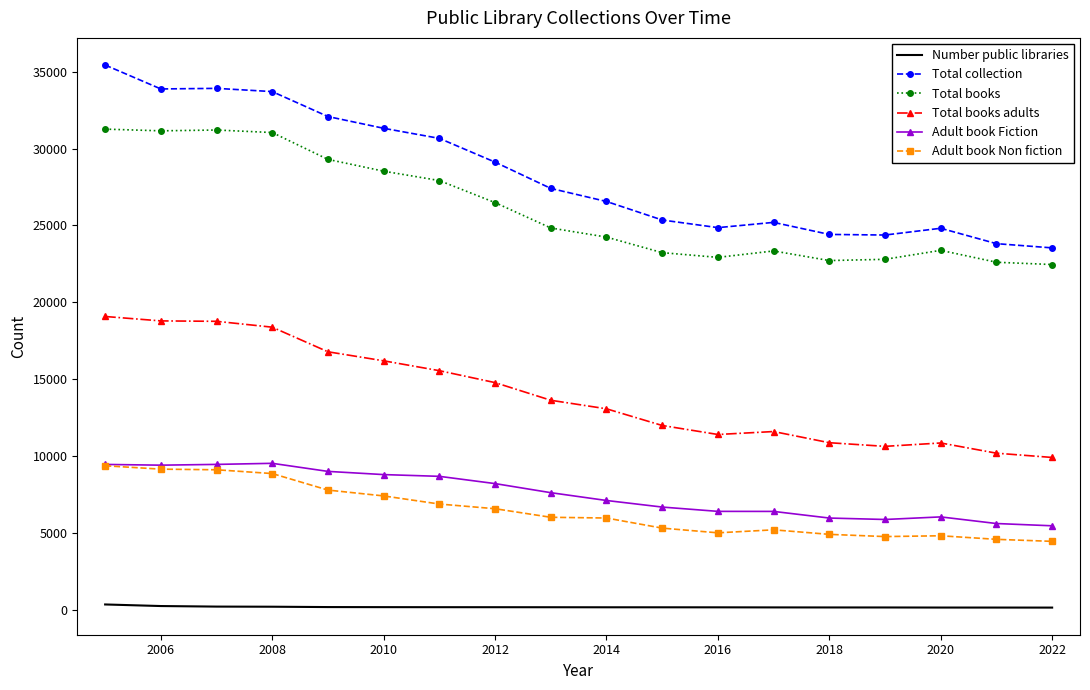

True or false: Adult book Non fiction and Total books cross at least once.

False